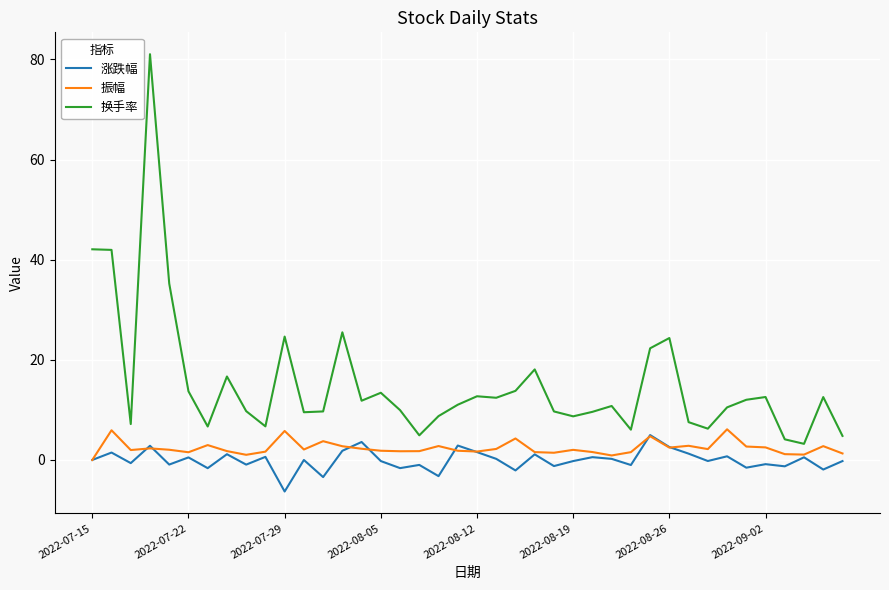

Which series has the widest spread of values?

换手率